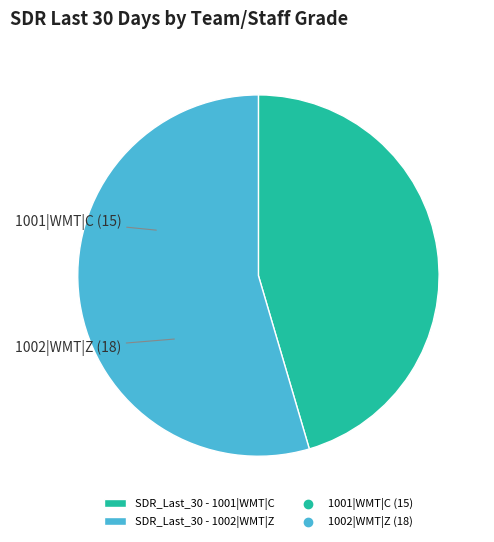

What is the largest slice in the pie chart?

1002|WMT|Z